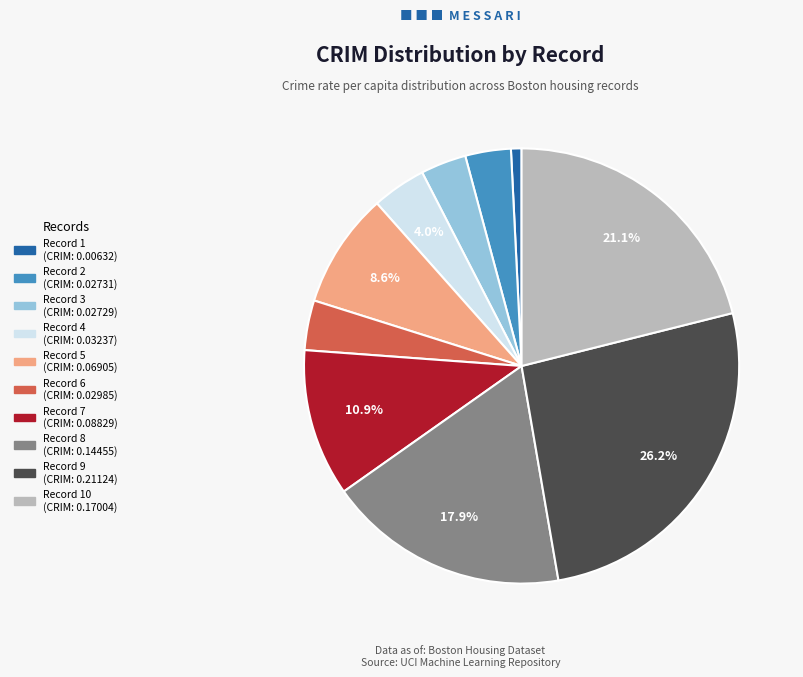

Does any single category account for the majority?

No